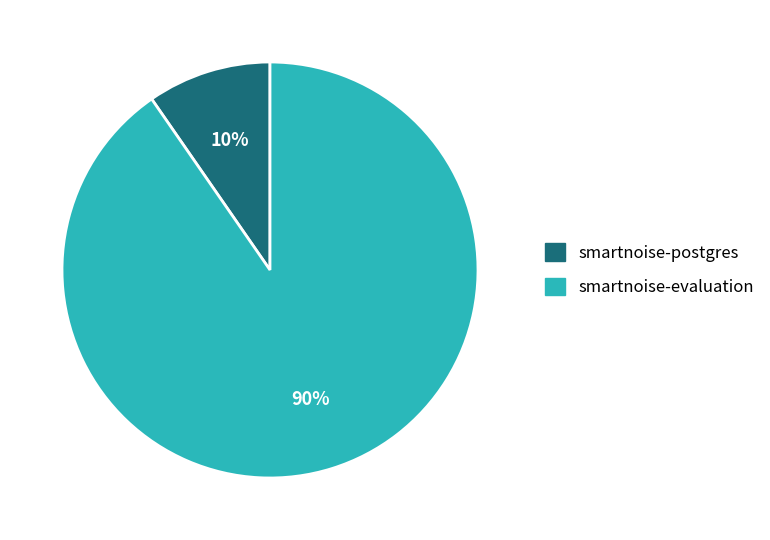

Is the sum of smartnoise-evaluation and smartnoise-postgres greater than half?

Yes